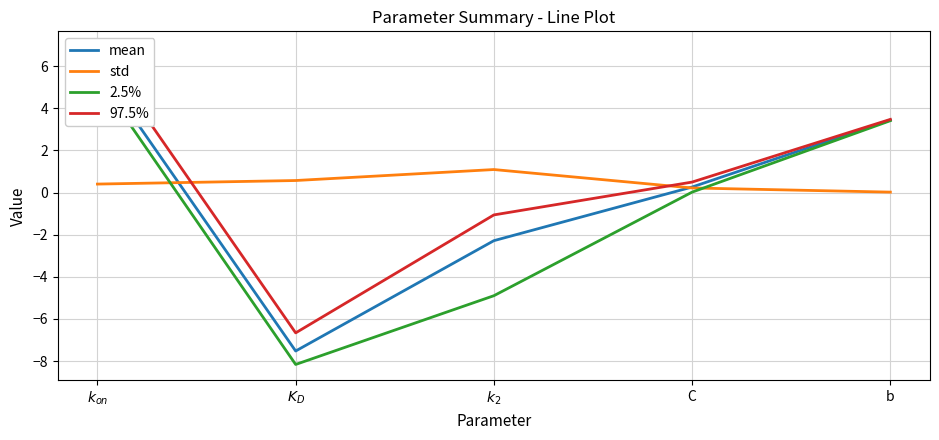

At which category does std reach its first local peak?

$k_2$